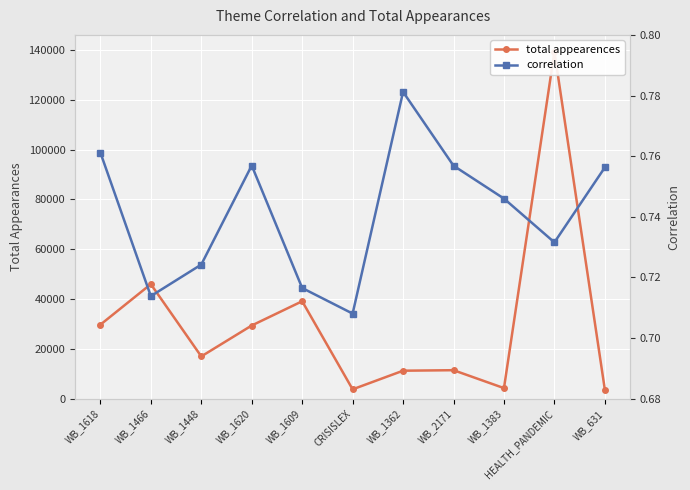

True or false: total appearences and correlation intersect in this chart.

False